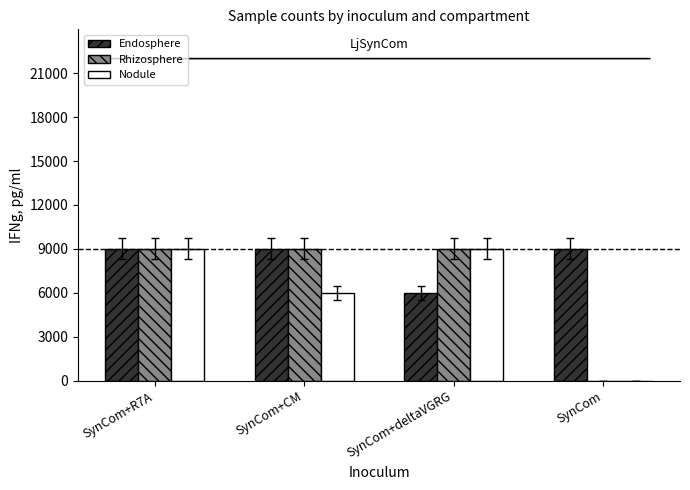

What is the difference between the Rhizosphere values at SynCom and SynCom+deltaVGRG?

9000